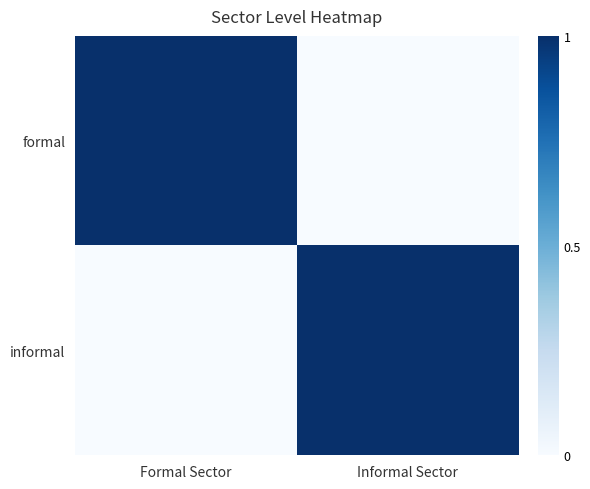

What is the total value across all series at Formal Sector?

1